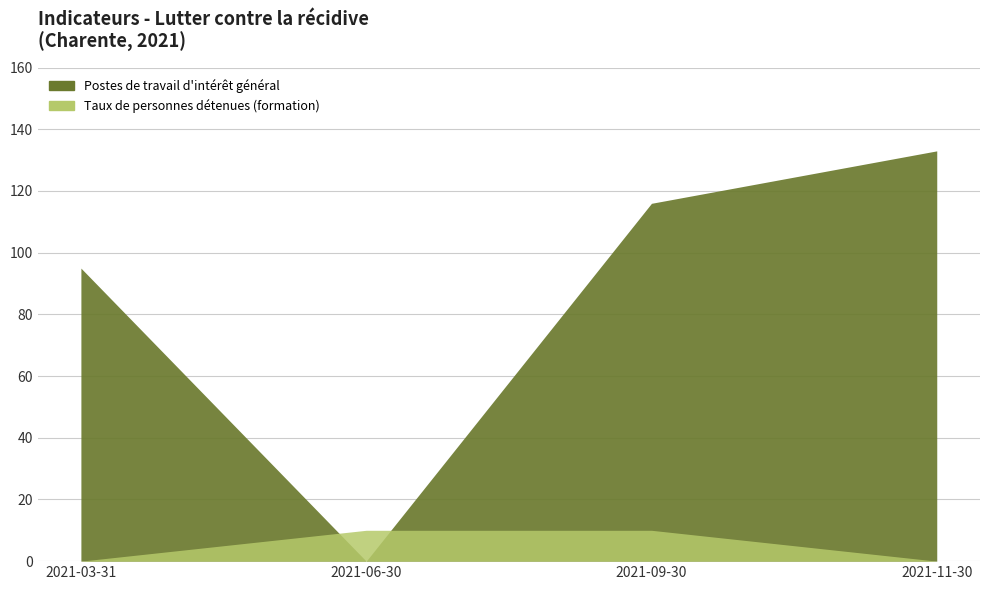

Which series changed the most between 2021-03-31 and 2021-11-30?

Postes de travail d'intérêt général